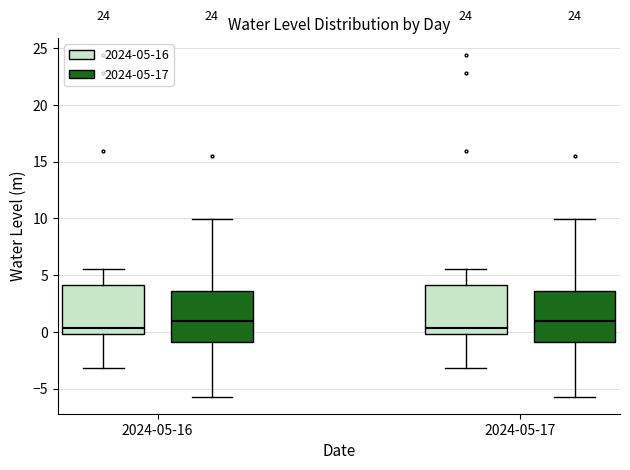

Reading left to right, read every box against the y-axis: the position of its median line, the range the box covers, and the ends of its whiskers. The values are not printed on the chart, so give them approximately, as read against the axis.

2024-05-16 (2024-05-16): median 0.5, box 0.0 to 4.0, whiskers -3.0 to 5.5
2024-05-16 (2024-05-17): median 1.0, box -1.0 to 3.5, whiskers -5.5 to 10.0
2024-05-17 (2024-05-16): median 0.5, box 0.0 to 4.0, whiskers -3.0 to 5.5
2024-05-17 (2024-05-17): median 1.0, box -1.0 to 3.5, whiskers -5.5 to 10.0